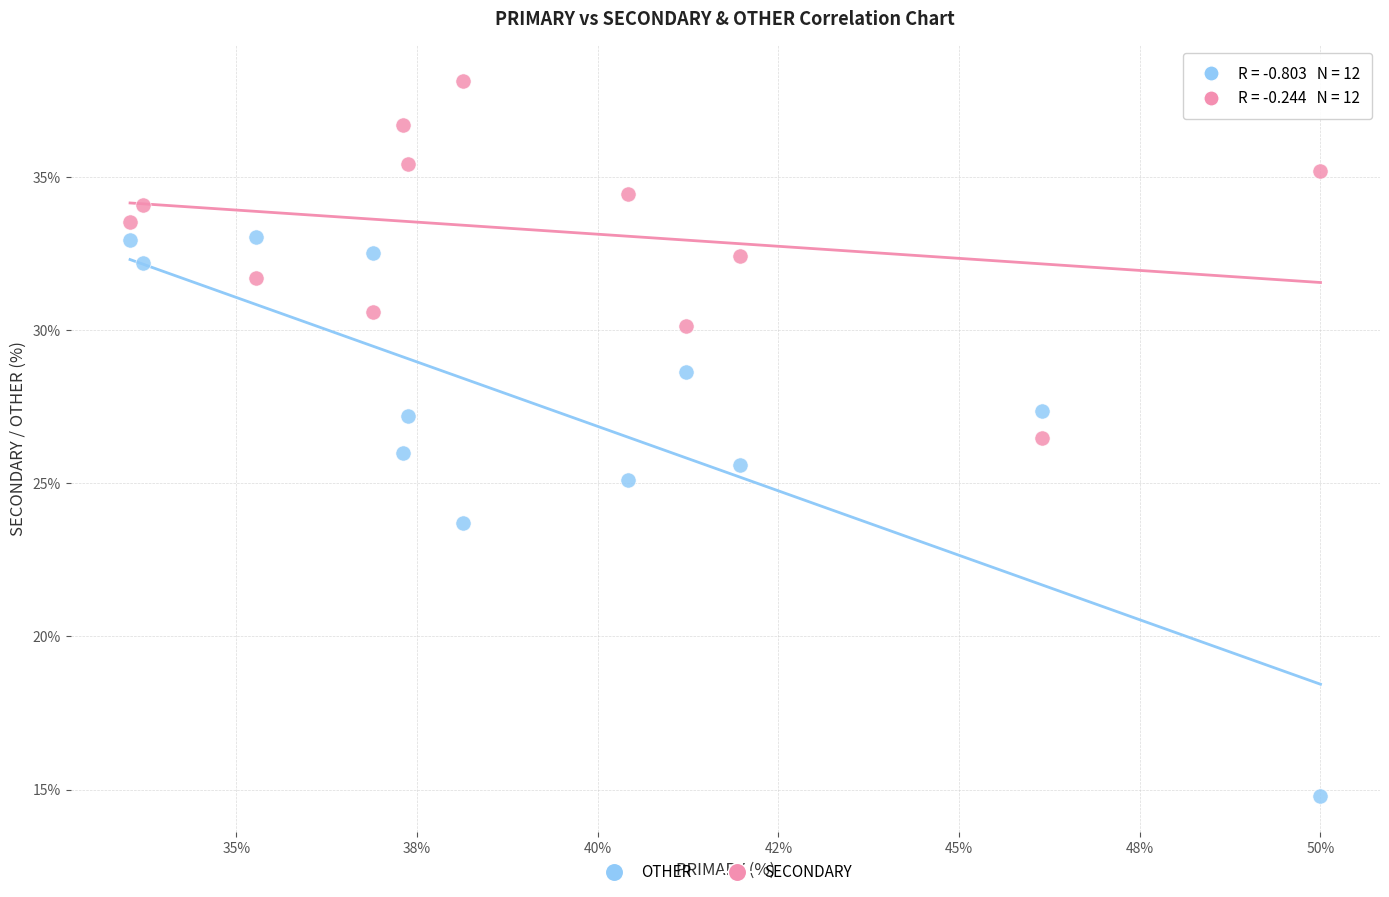

Which series contains the lowest Y value?

OTHER